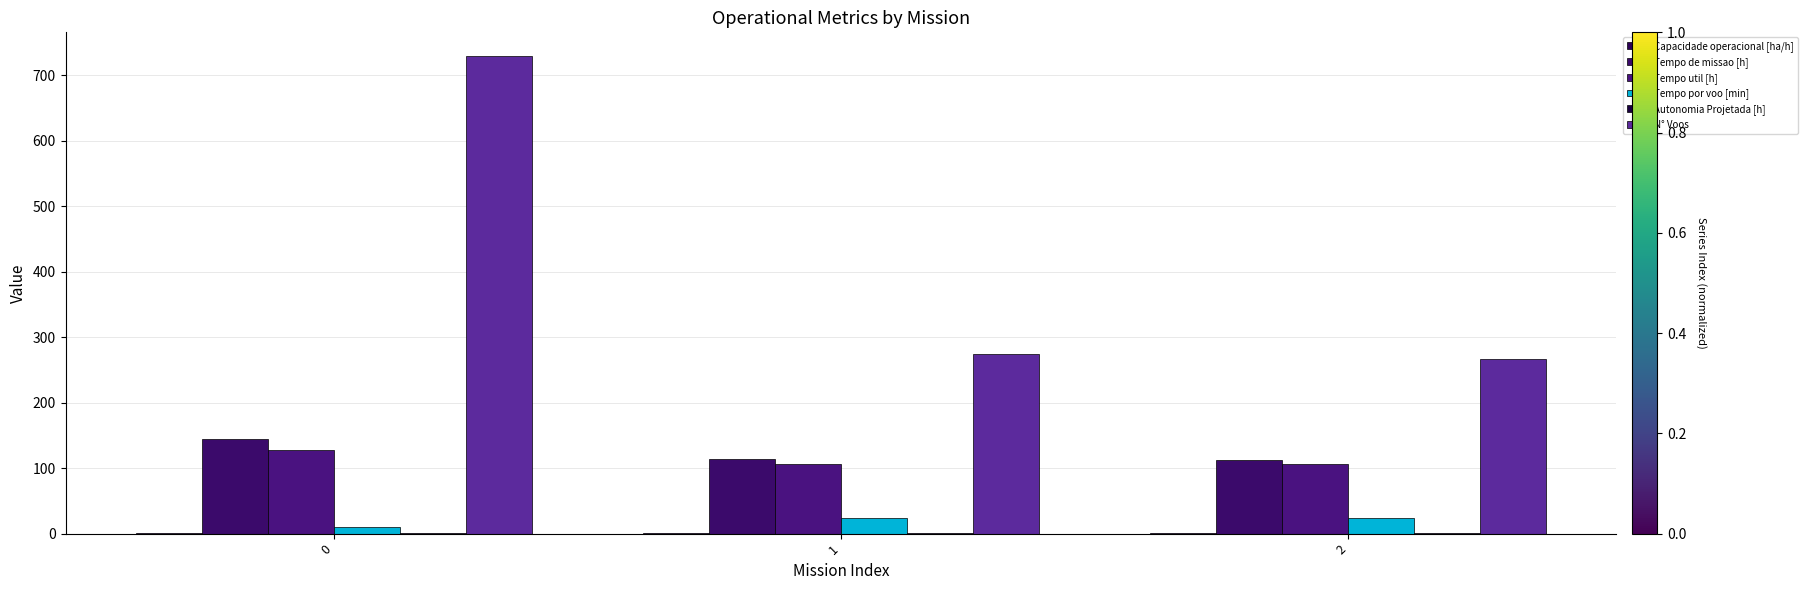

Reading right to left, transcribe all the data shown in this chart.

Capacidade operacional [ha/h]: 0.9	0.9	0.7
Tempo de missao [h]: 112.7	113.1	143.9
Tempo util [h]: 105.7	106.0	128.2
Tempo por voo [min]: 23.8	23.2	10.6
Autonomia Projetada [h]: 0.6	0.4	0.2
N° Voos: 267.0	274.0	729.0